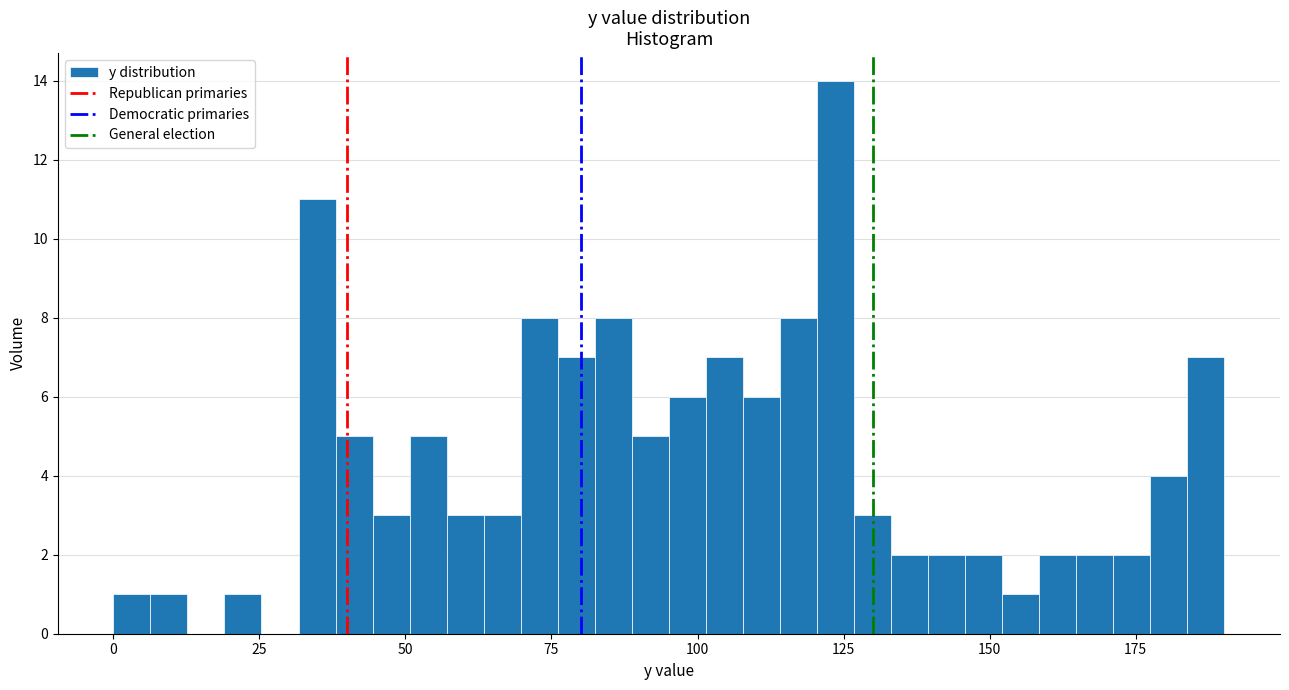

Read against the x-axis, roughly where is the centre of the tallest bar?

125